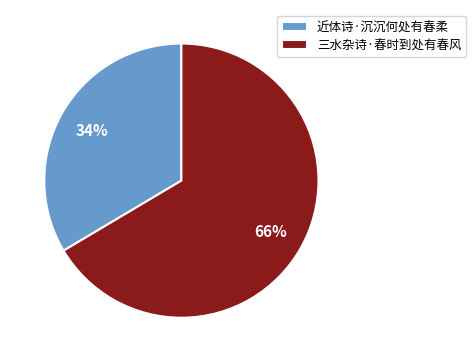

What is the smallest slice in the pie chart?

近体诗·沉沉何处有春柔